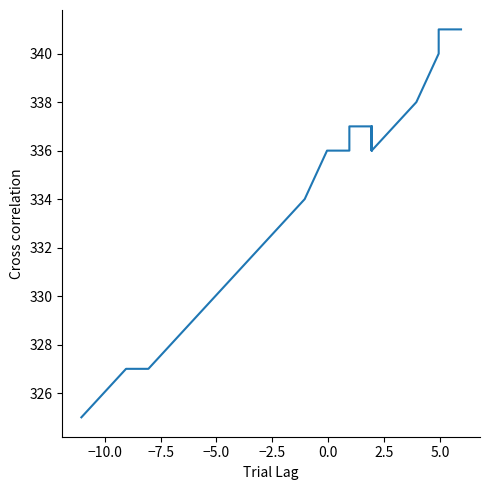

What is the value of the 8th point from the left?

332